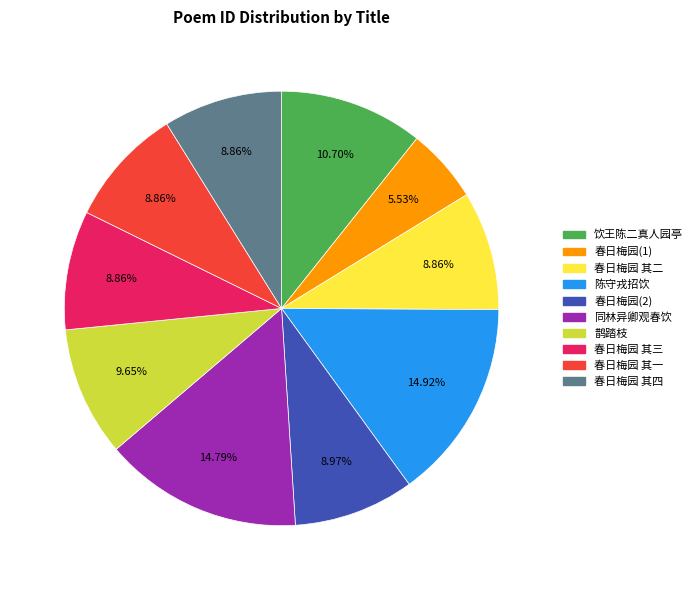

Is there any slice that represents more than half of the pie?

No